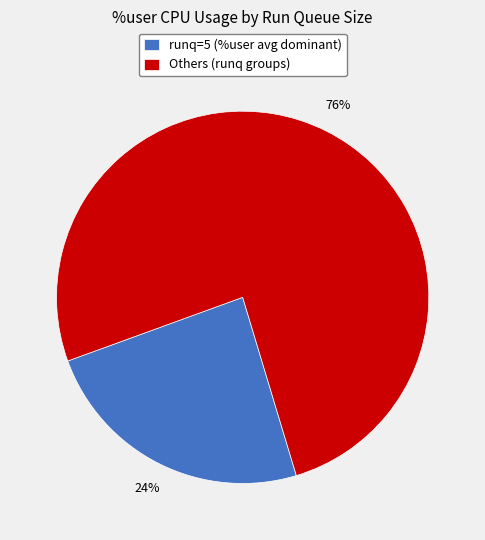

To the nearest percent, what is the average slice percentage?

50%